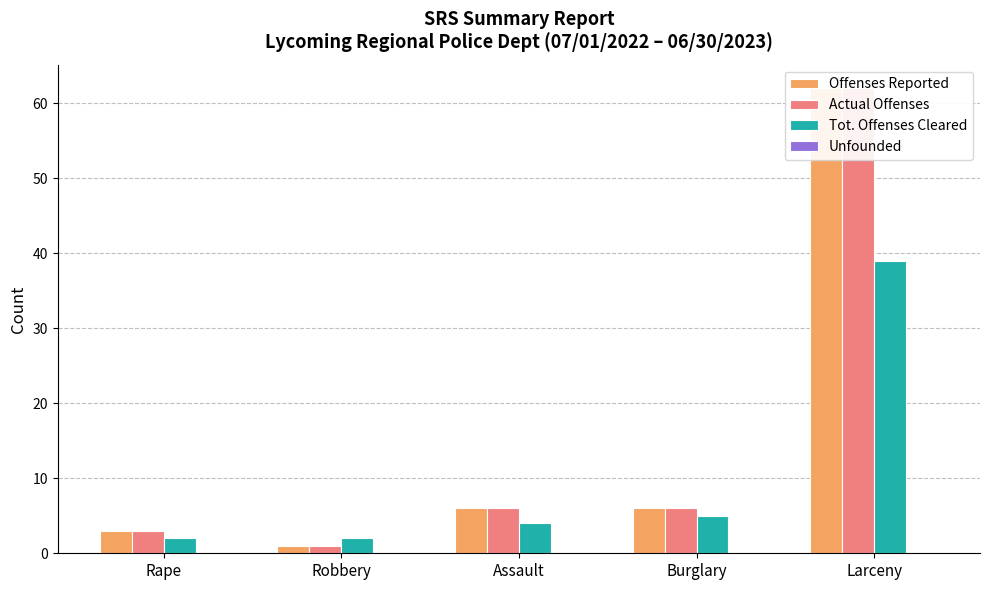

Which series has the largest total across all categories?

Offenses Reported